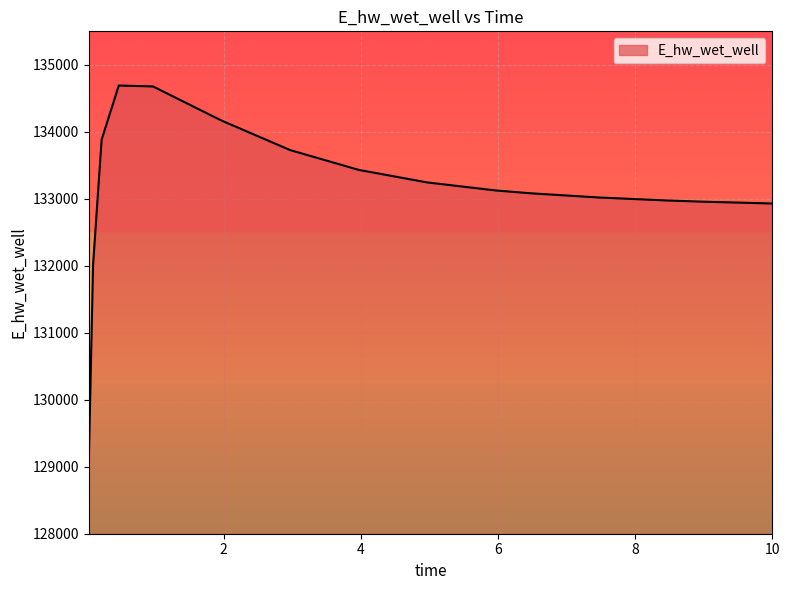

True or false: the data has more than 0 interior local peaks.

True